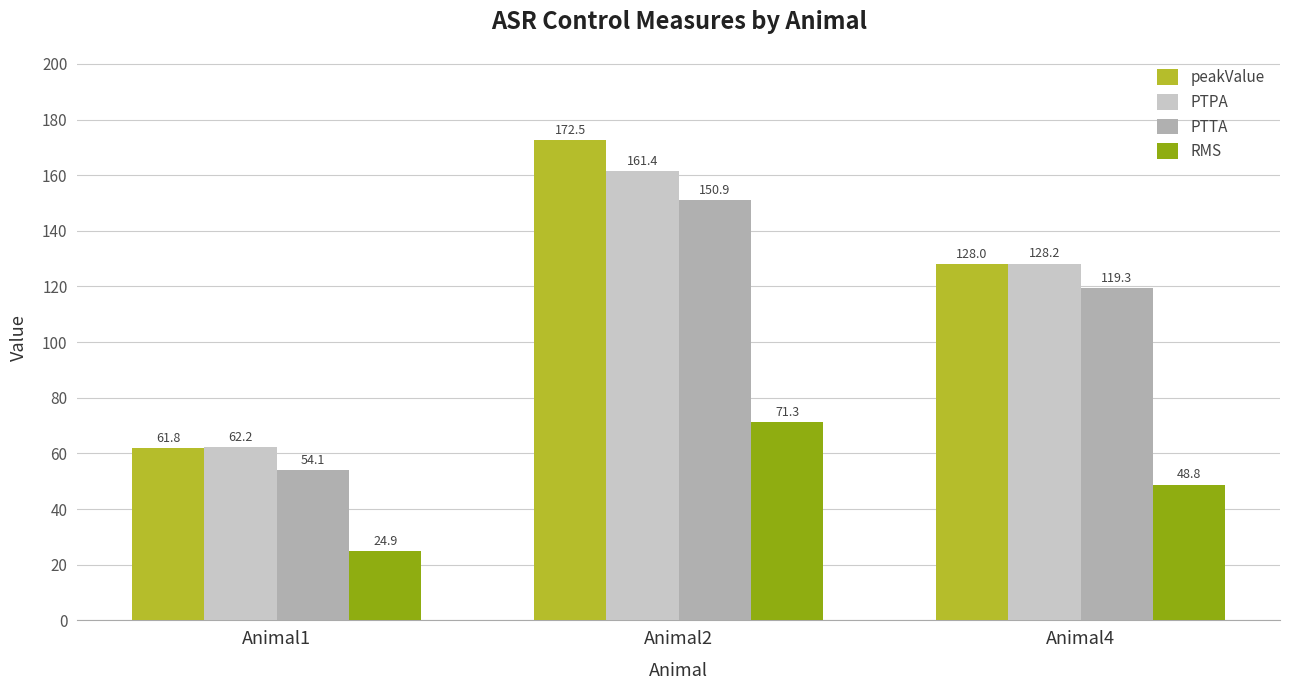

What is the difference between the maximum and minimum values in the PTPA series?

99.2